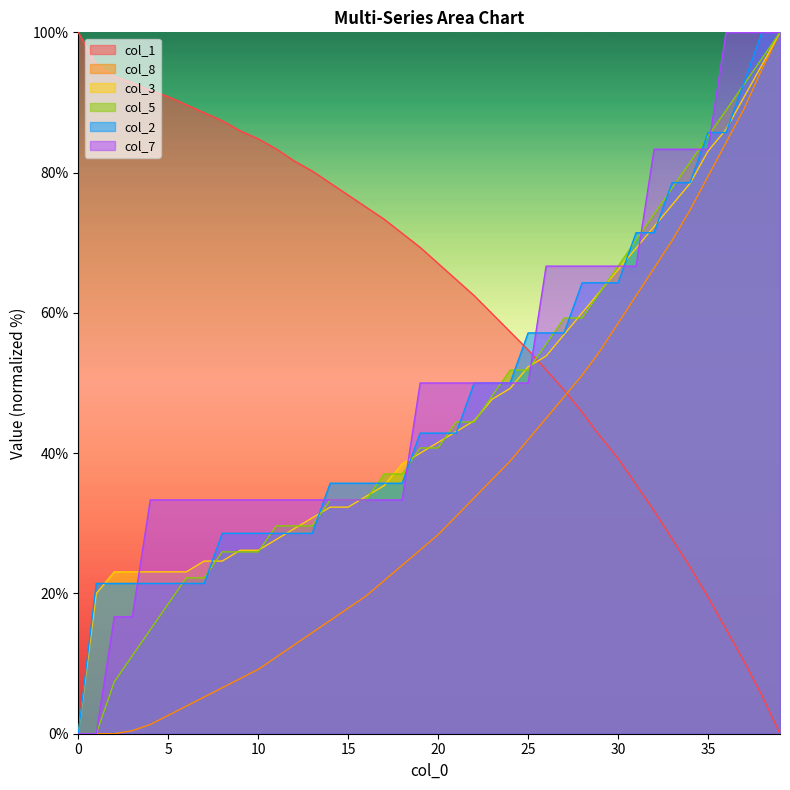

What is the approximate value of col_8 at 17?

21.8